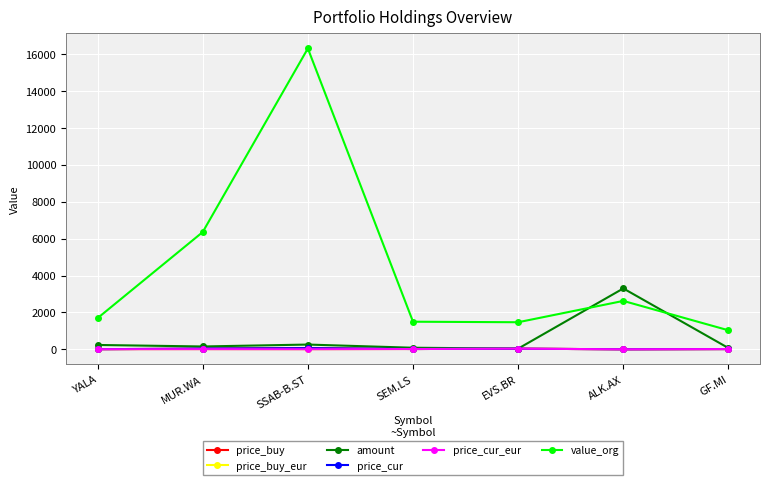

In price_cur_eur, how many points are lower than both neighbors (excluding endpoints)?

2